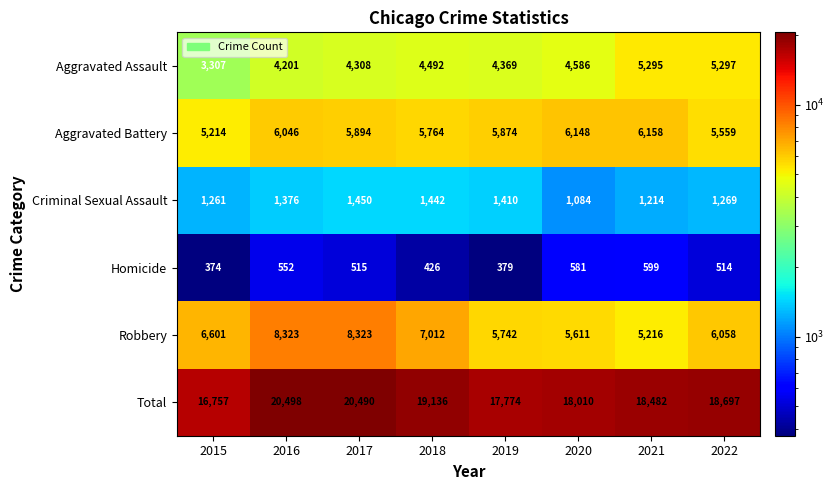

Rank the series at 2021 from lowest to highest value.

Homicide, Criminal Sexual Assault, Robbery, Aggravated Assault, Aggravated Battery, Total